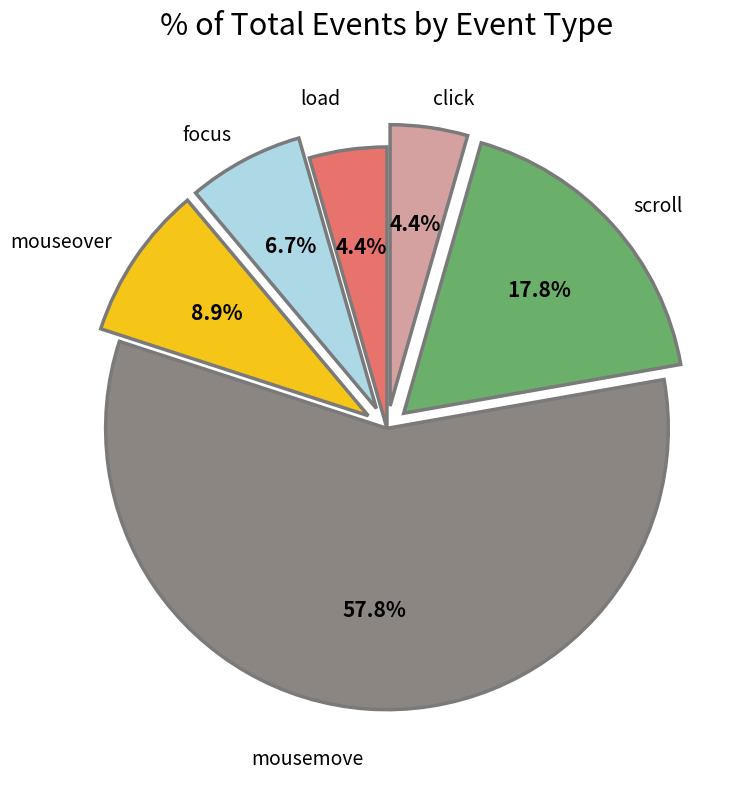

To the nearest percent, what is the combined percentage of mouseover and load?

13%